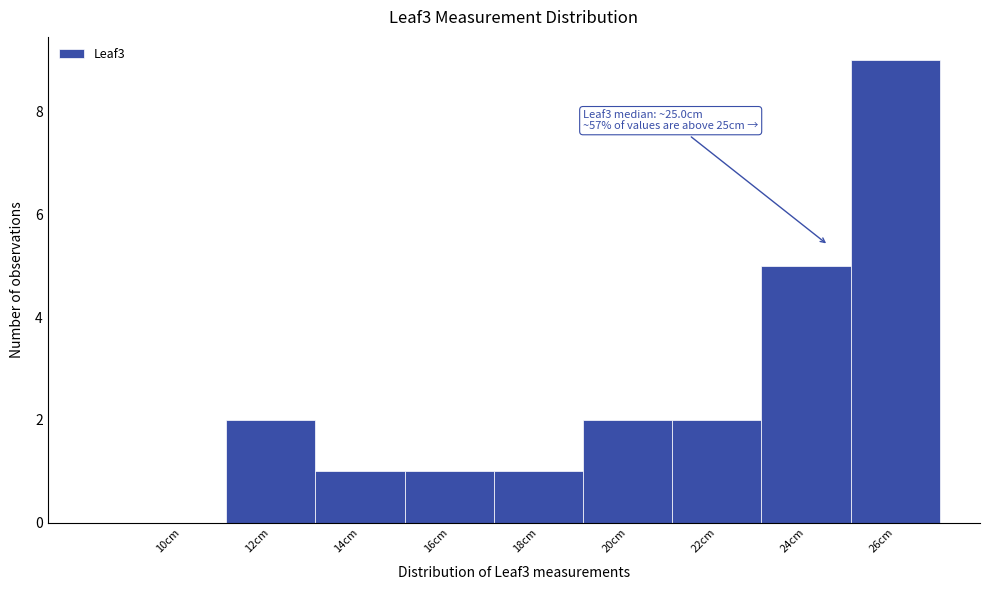

Reading right to left, extract all data points from this chart.

26cm=9	24cm=5	22cm=2	20cm=2	18cm=1	16cm=1	14cm=1	12cm=2	10cm=0